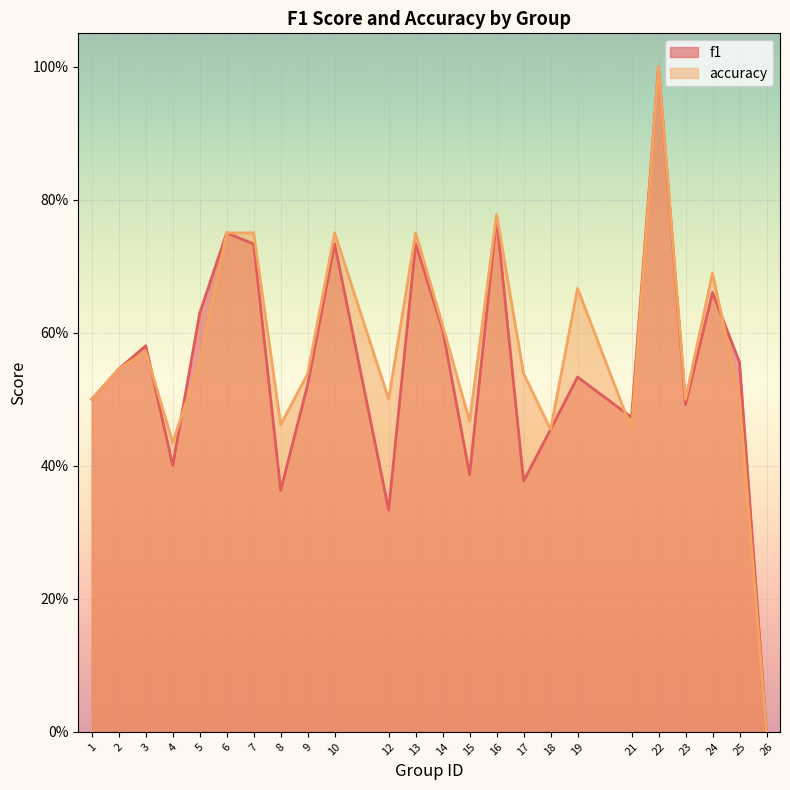

What is the difference between the second highest and second lowest values in the accuracy series?

0.3